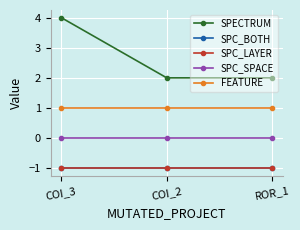

Does the chart have visible grid lines?

Yes